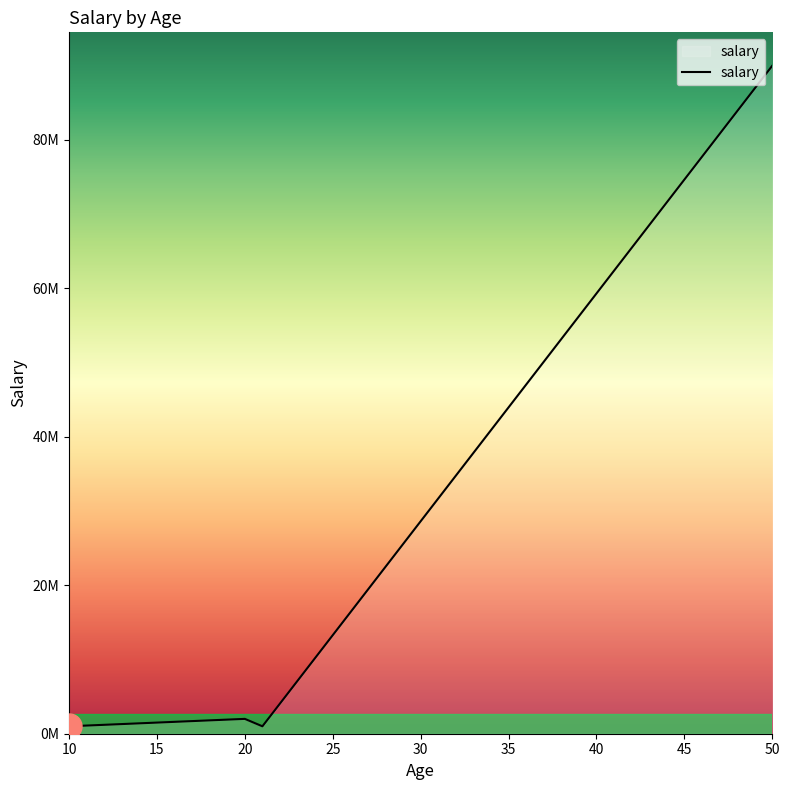

True or false: there are more than 0 points higher than both neighbors.

True